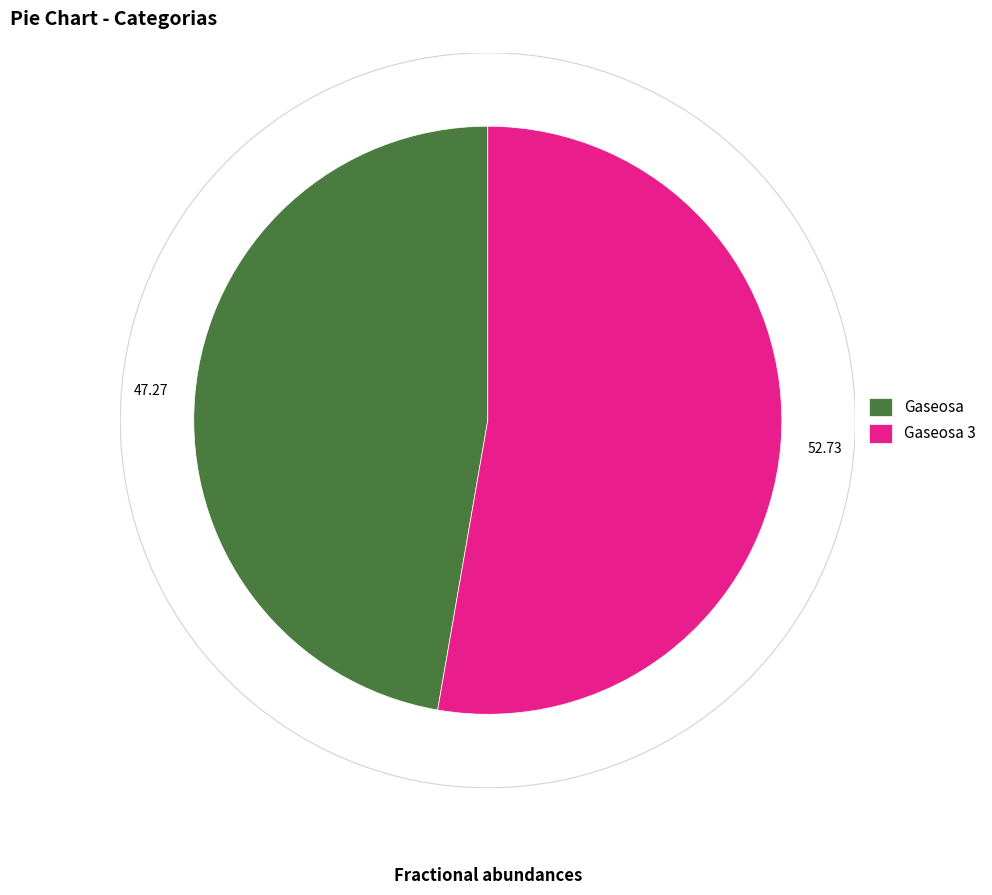

How many segments does this pie chart have?

2